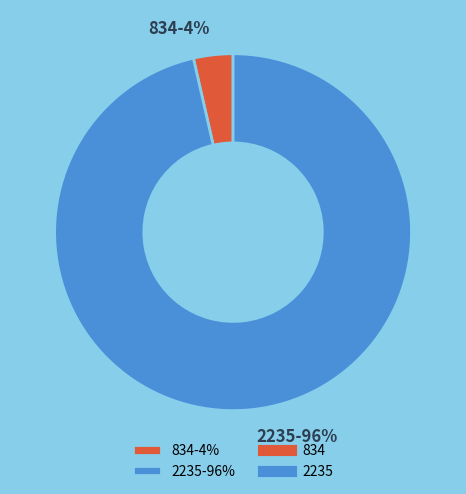

How many slices are in this pie chart?

2